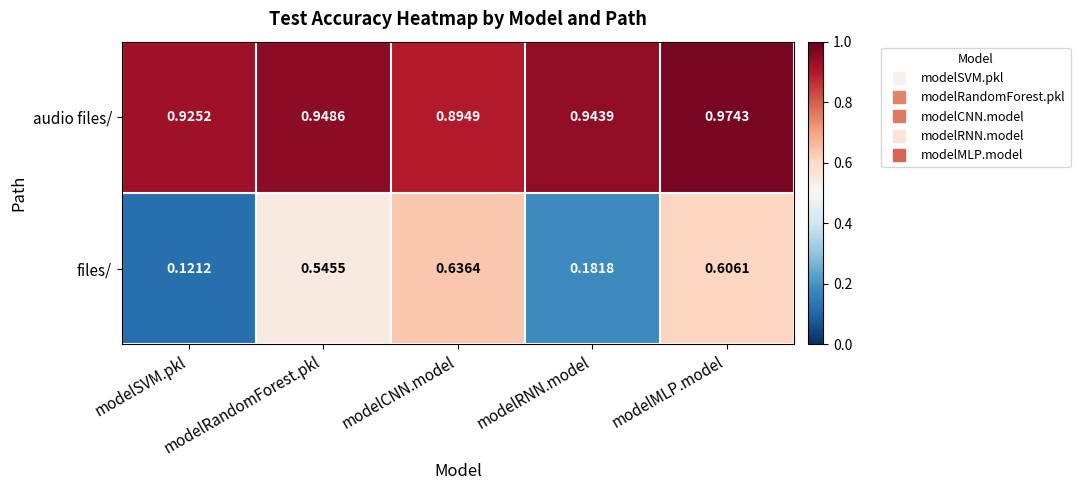

What is the total value across all series at modelRandomForest.pkl?

1.5